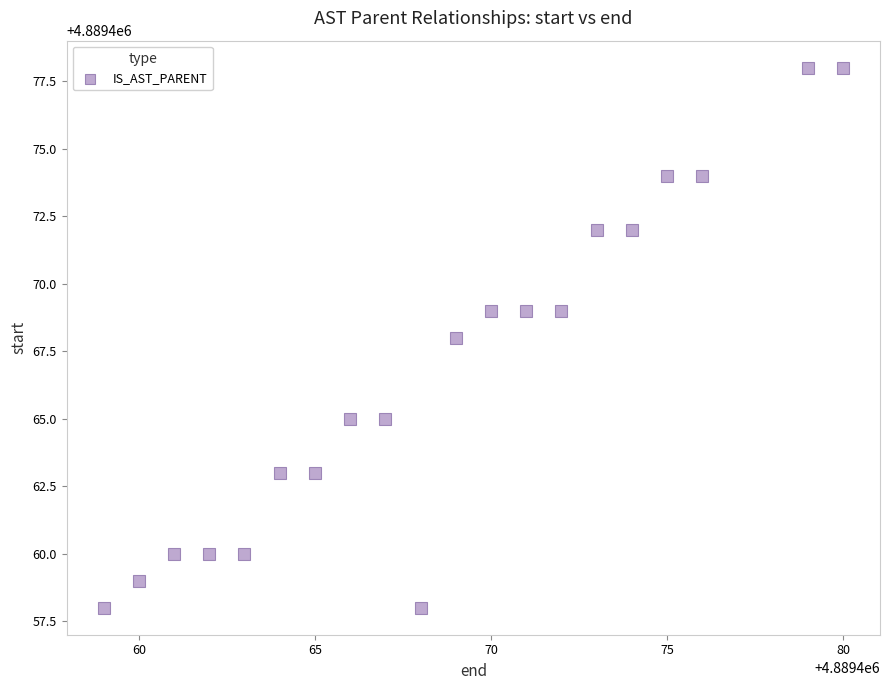

What is the range of Y values (max minus min)?

20